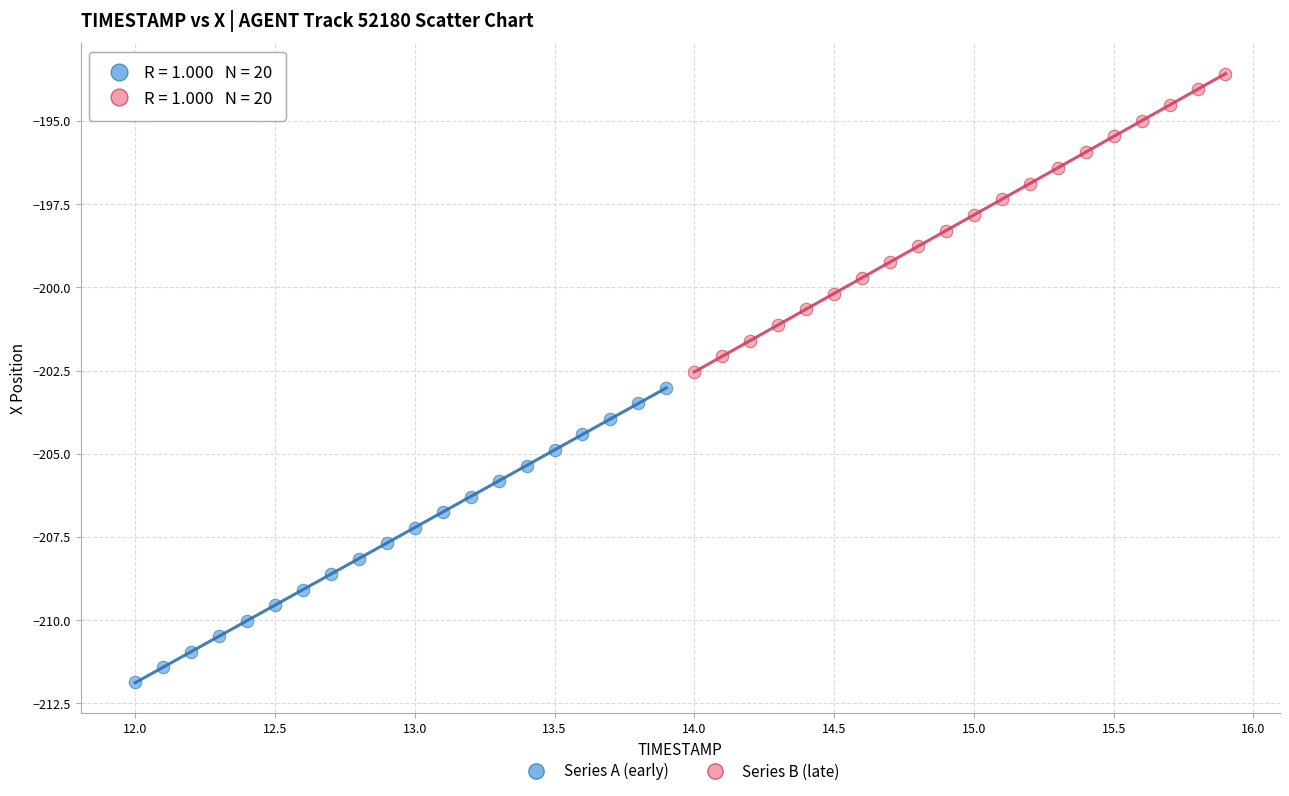

Which series has the largest Y range (max minus min)?

Series B (late)